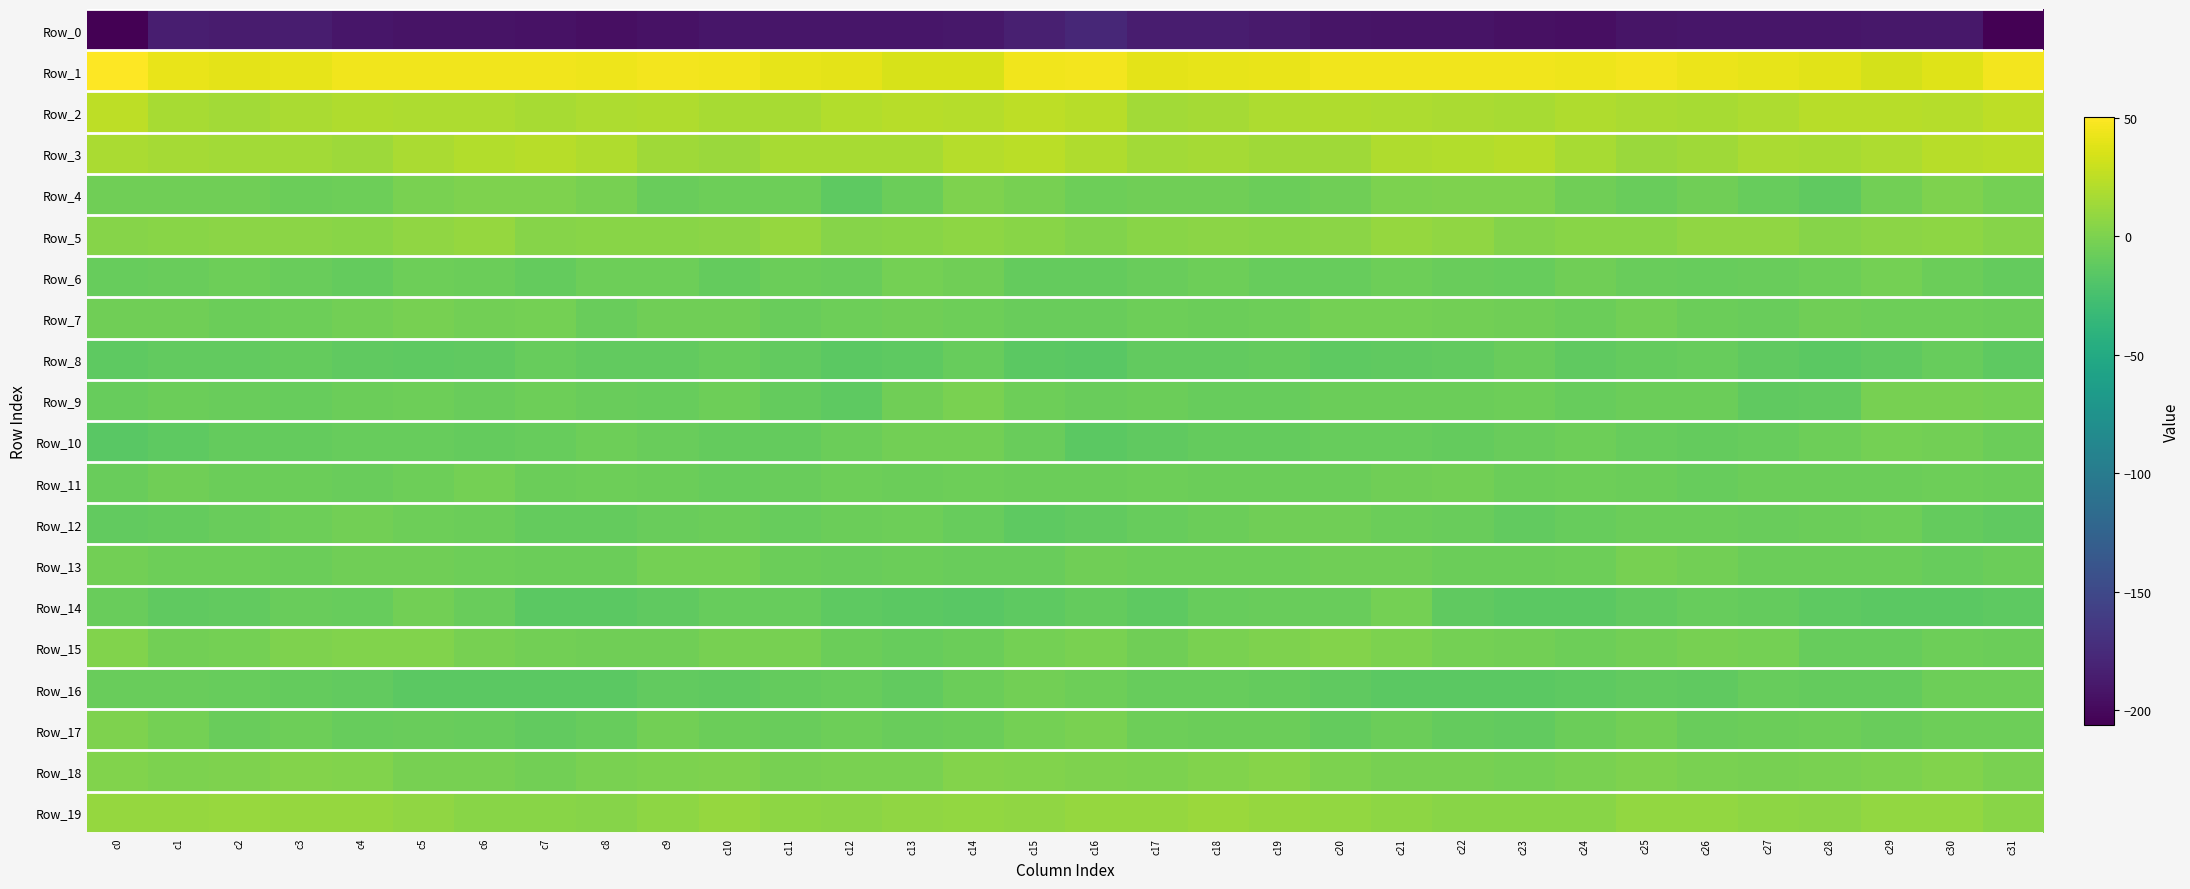

What is the smallest value displayed?

-206.2